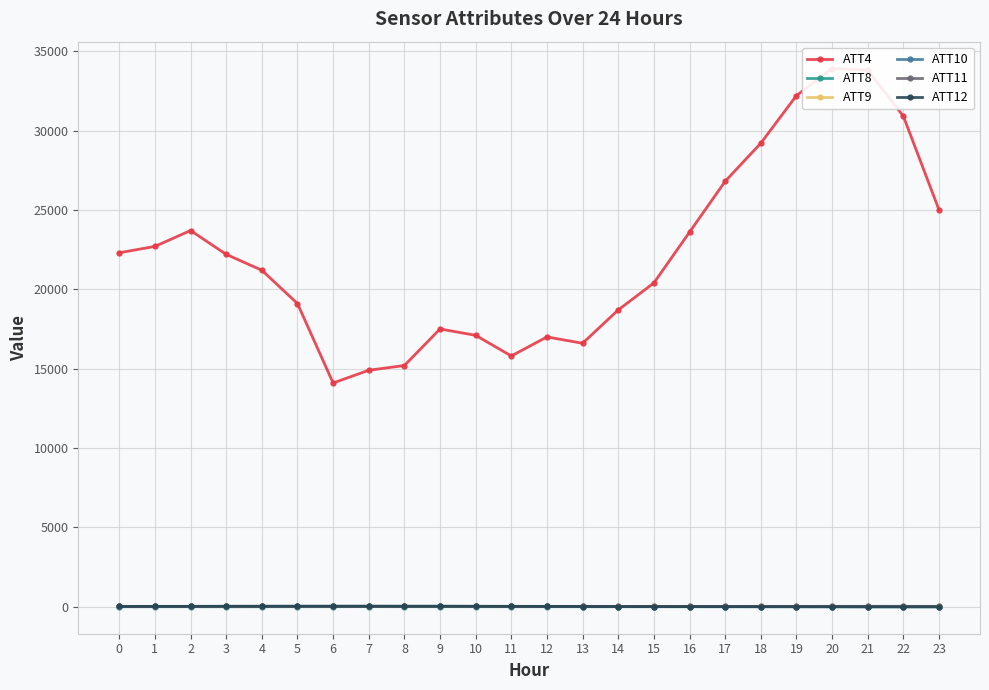

At which category does the chart reach its peak across all series?

20